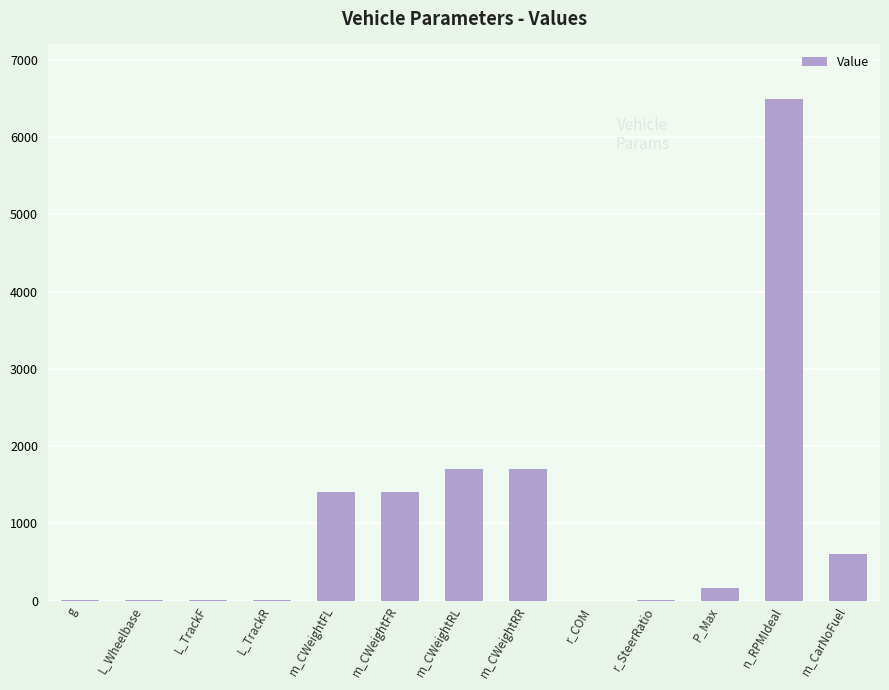

Count the number of data series in this chart.

1